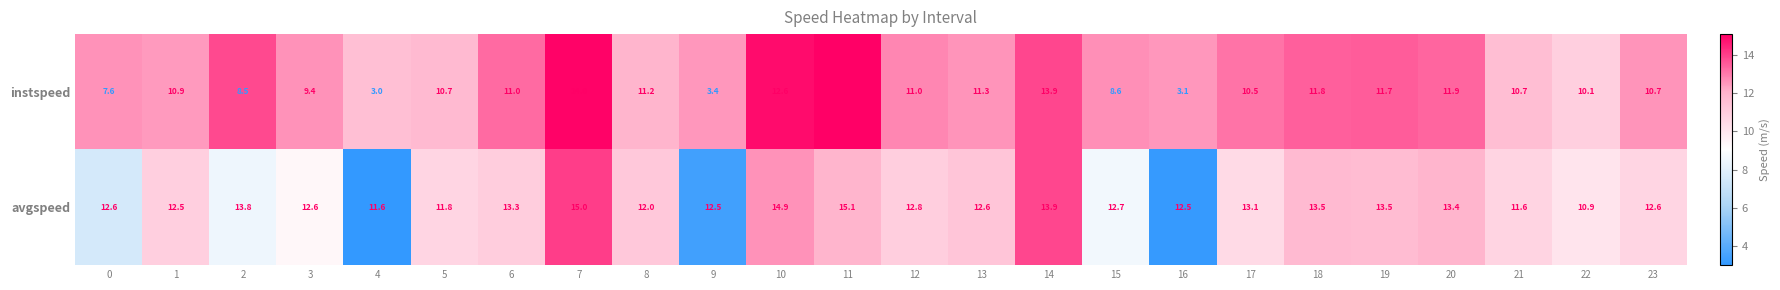

Which category has the highest value in the avgspeed series?

11